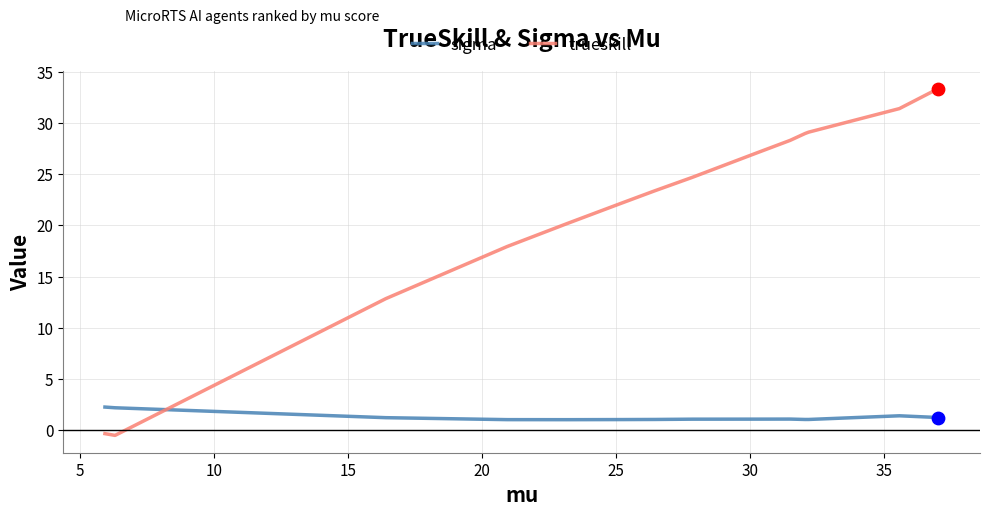

Which series has the largest total across all categories?

trueskill